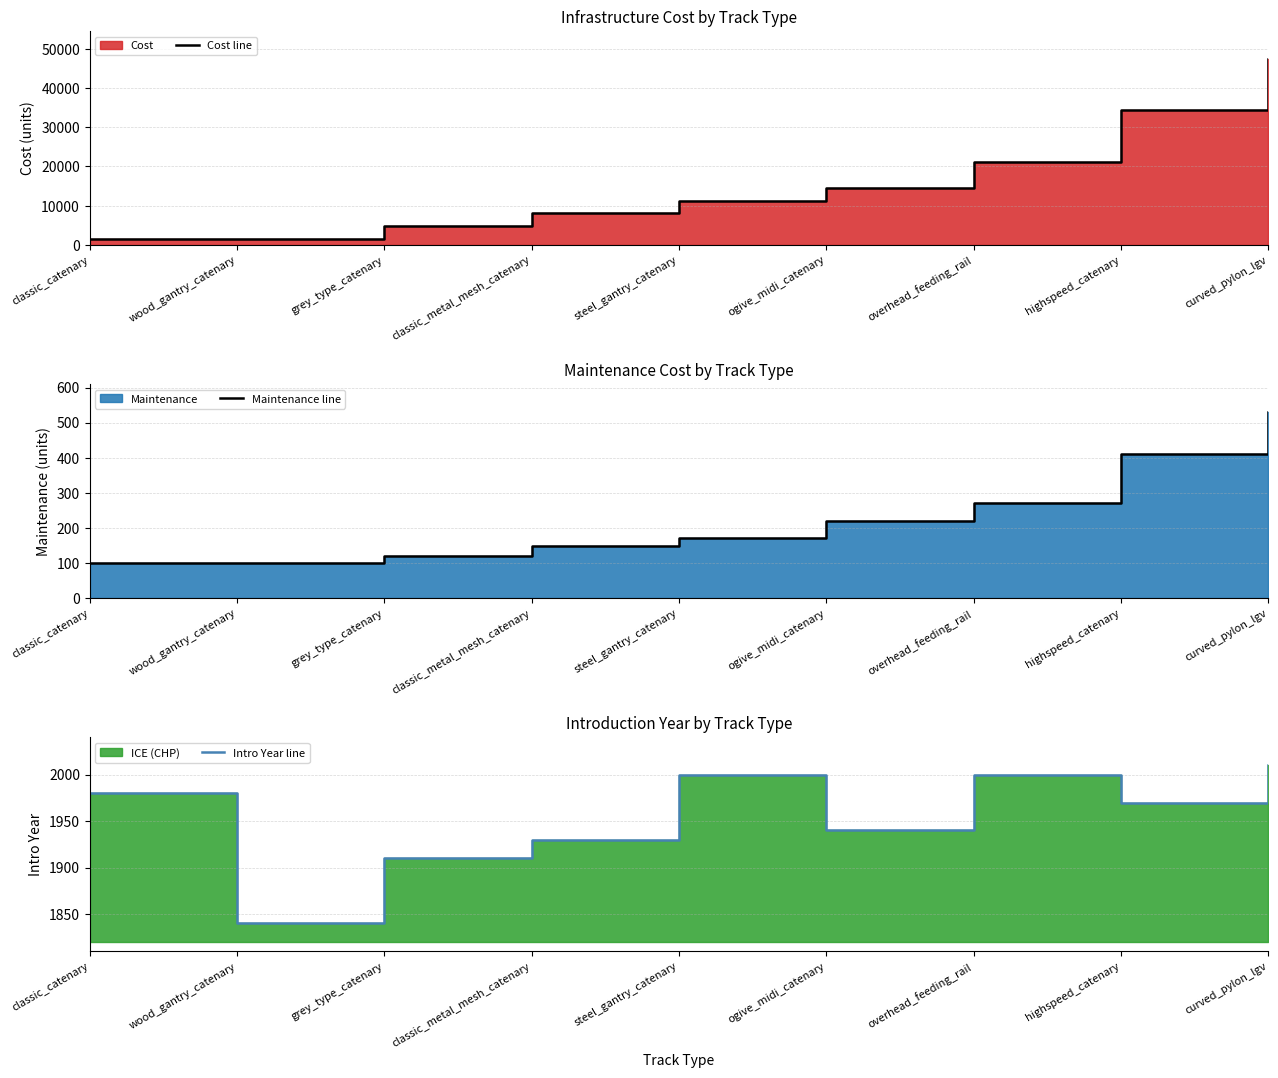

How many times do Intro Year line and Cost line cross each other?

1